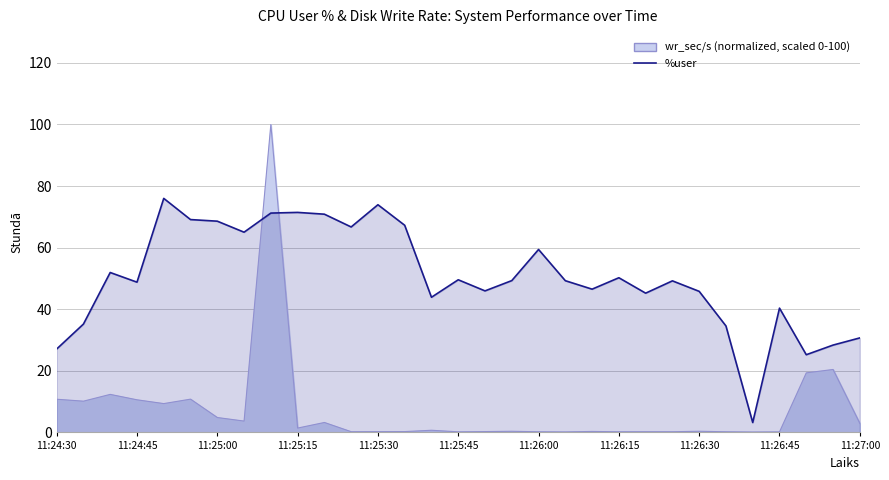

What is the sum of all values?

1560.0